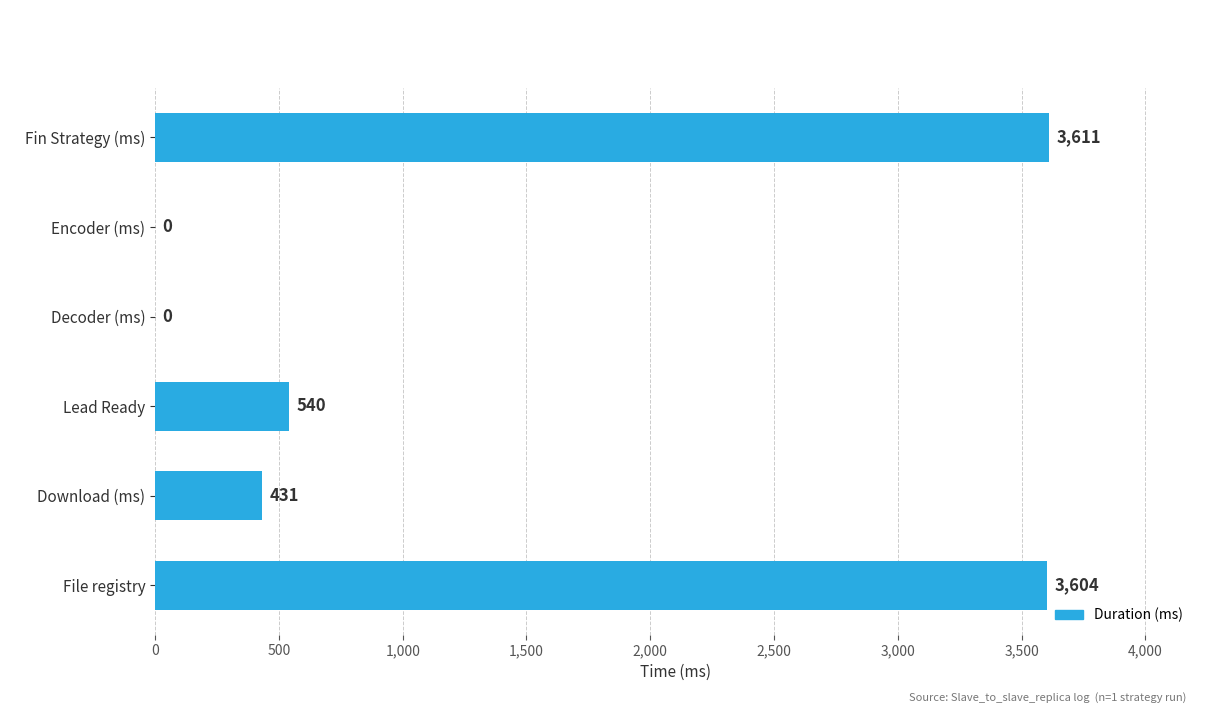

At which category does the chart reach its peak across all series?

Fin Strategy (ms)